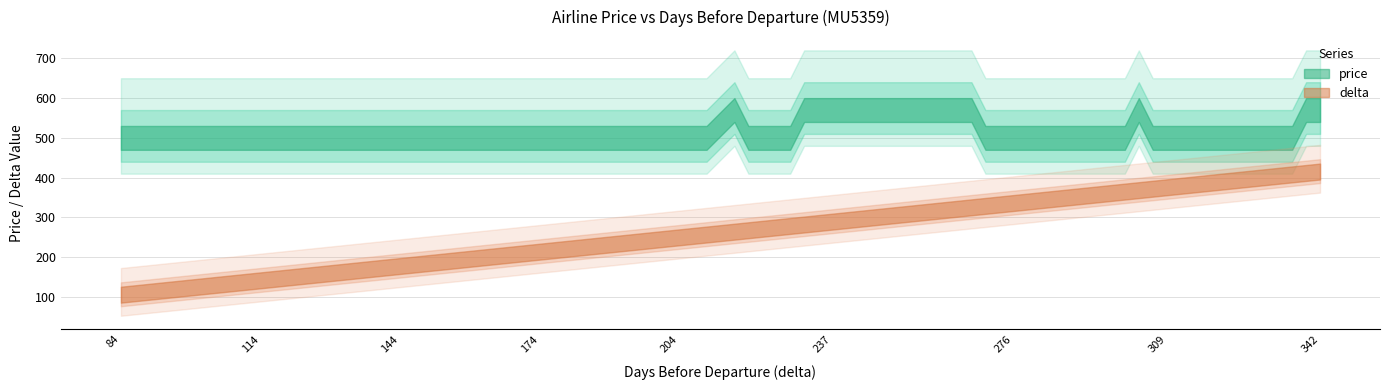

What is the sum of the price values at 303 and 333?

1050